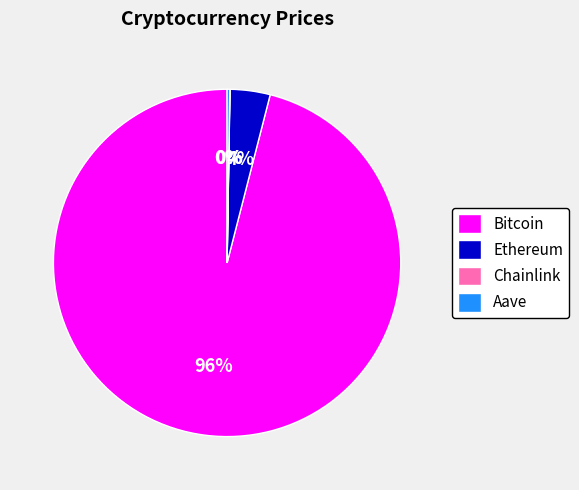

Which slice is the largest?

Bitcoin